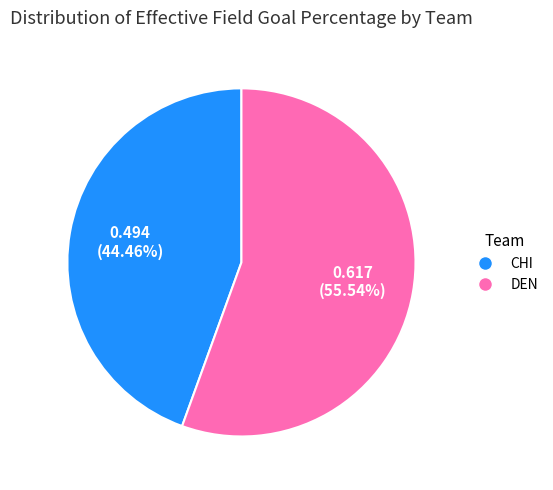

What is the largest slice in the pie chart?

DEN